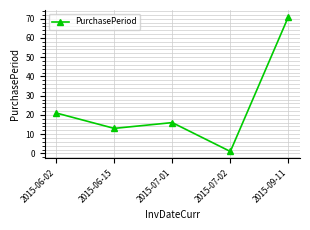

True or false: the data shows 6 at 2015-06-15.

False